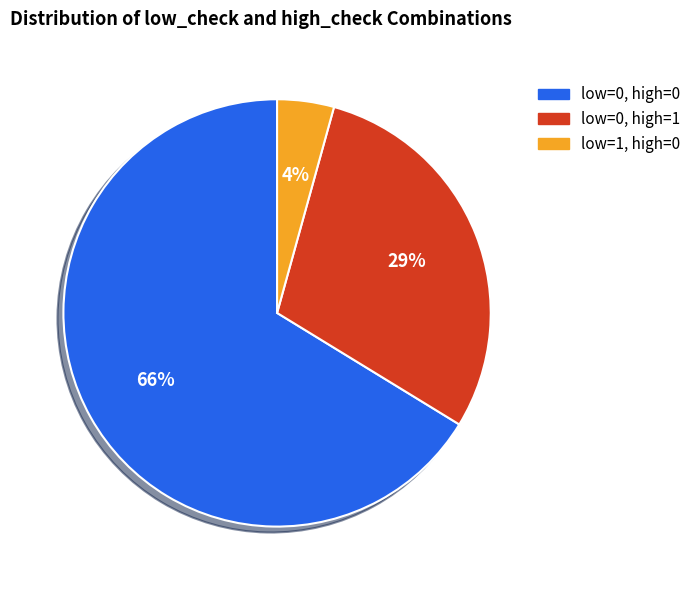

Does any single category account for the majority?

Yes